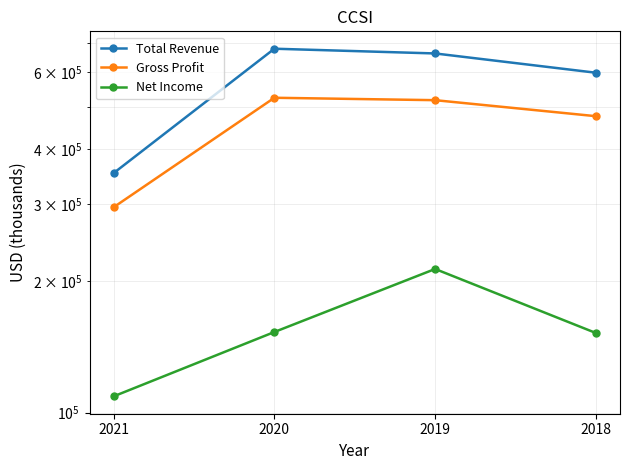

The value of Net Income at 2019 is 371562. True or false?

False